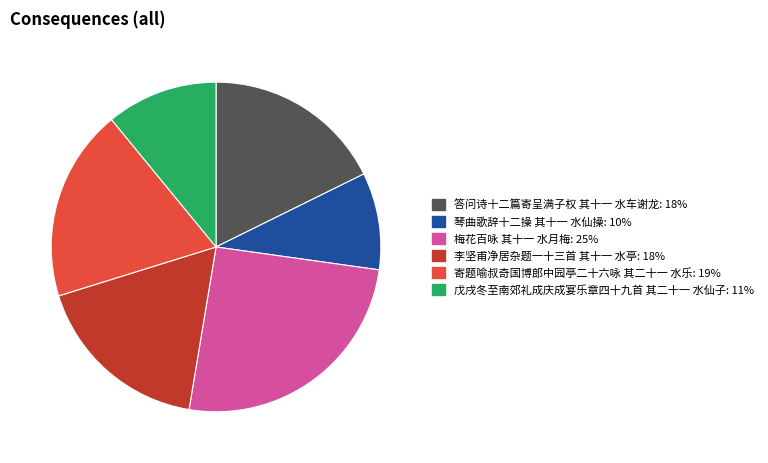

Count the number of slices in the pie.

6